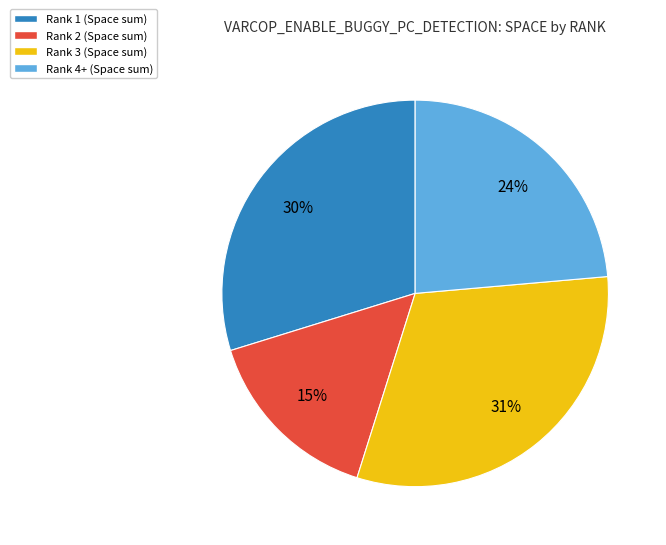

Do Rank 3 (Space sum) and Rank 2 (Space sum) together represent more than half of the pie?

No